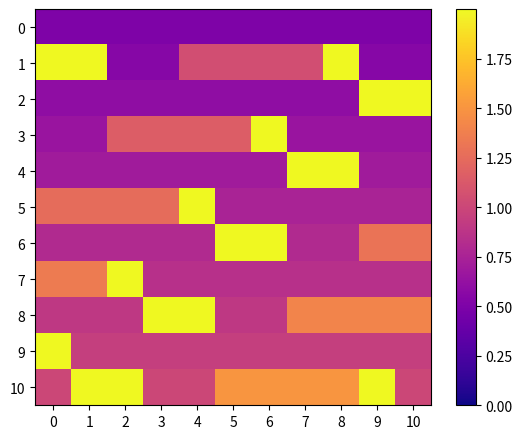

What is the greatest value displayed?

2.0